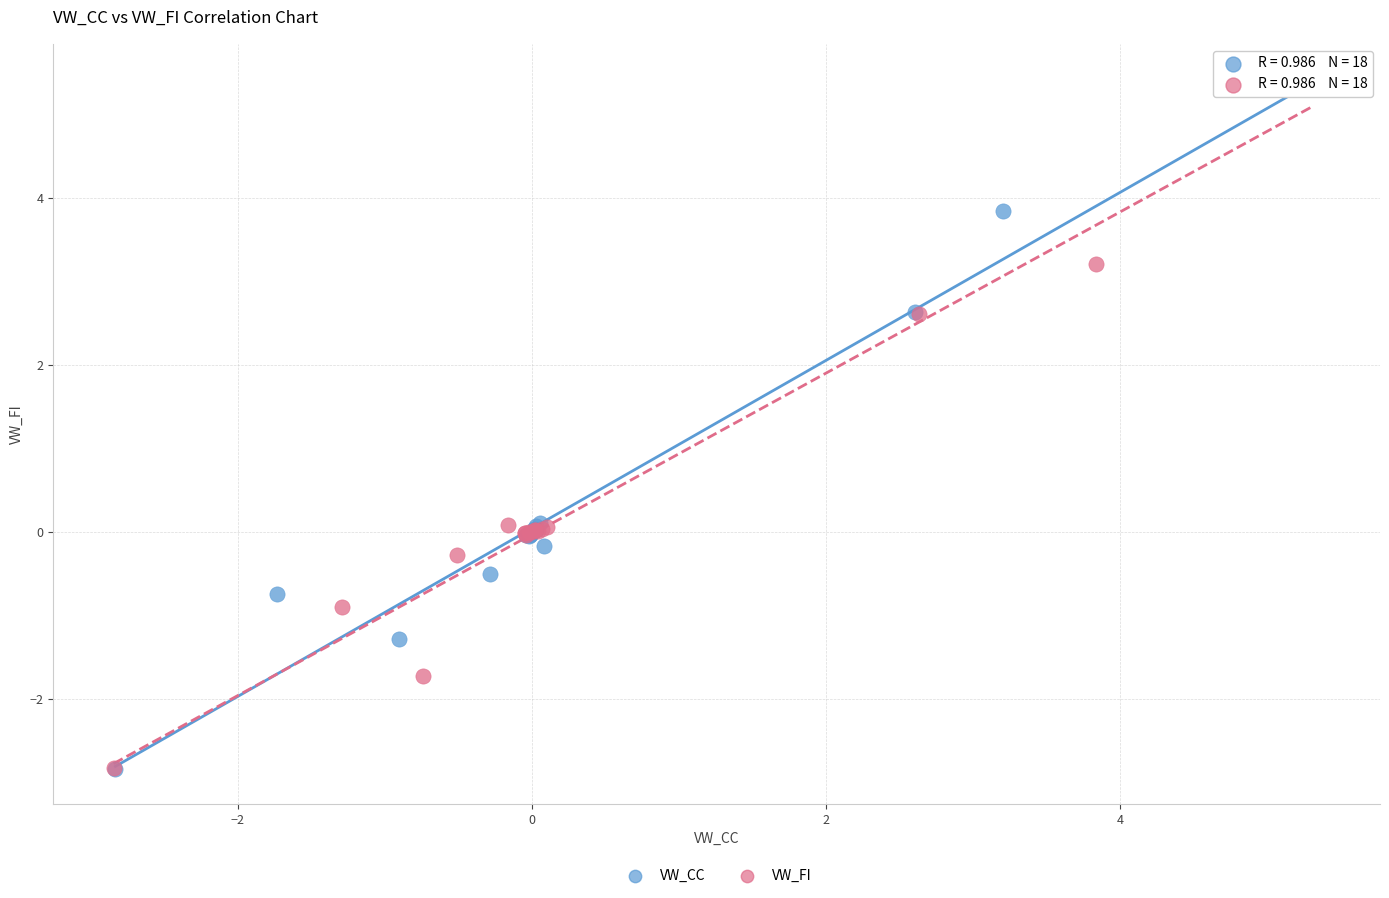

What are all the series names shown in the legend?

VW_CC, VW_FI